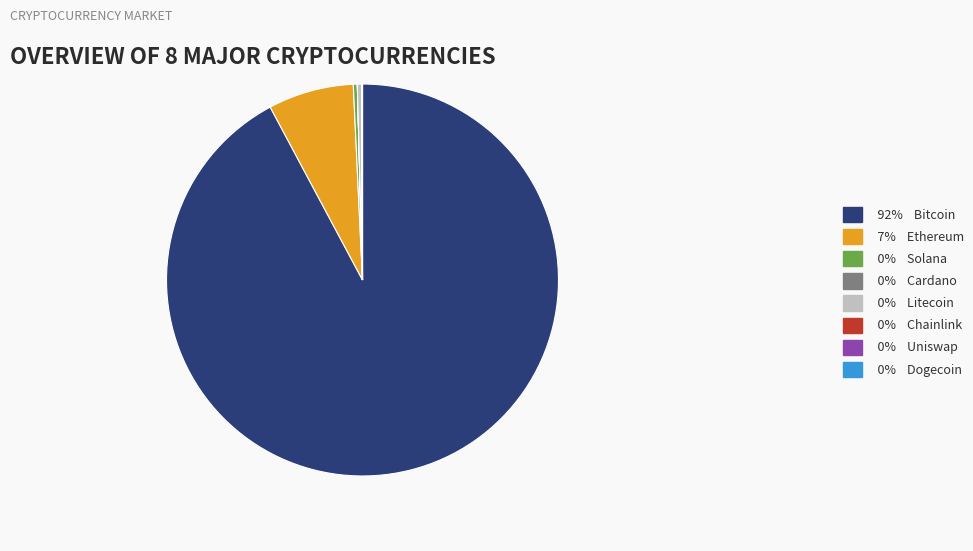

Which has a higher value, 7% Ethereum or 92% Bitcoin?

92% Bitcoin